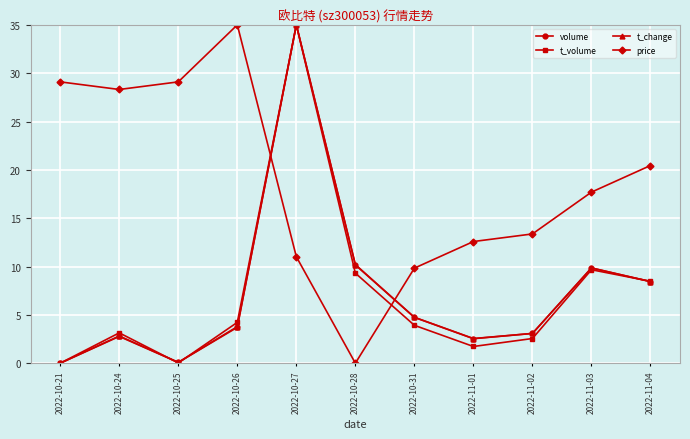

What is the sum of all price values?

206.5